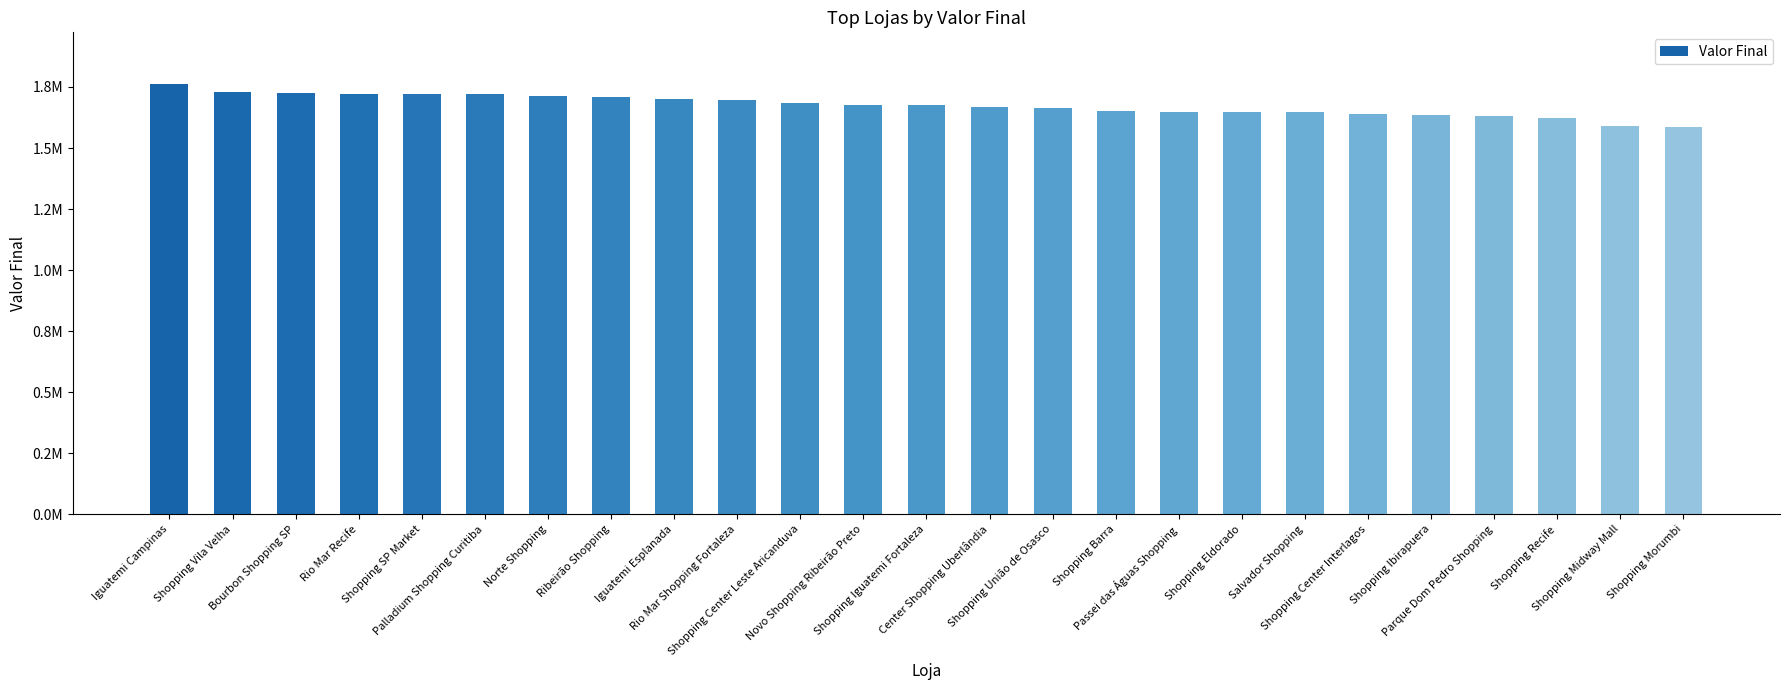

Are the bars horizontal?

No